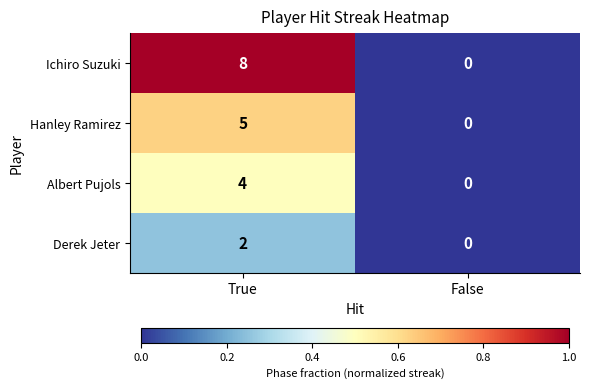

What is the difference between the maximum and minimum values in the Albert Pujols series?

4